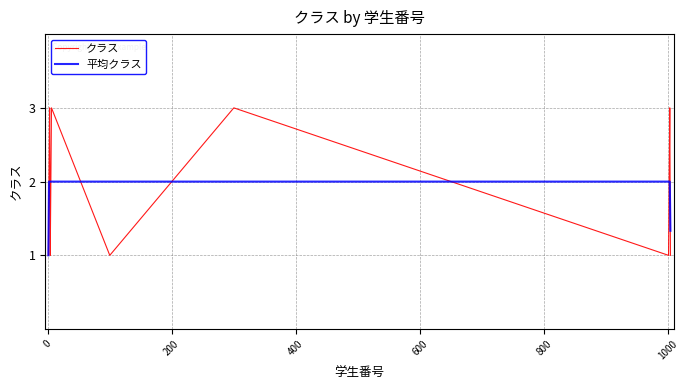

Reading left to right, what are all the values shown in this chart?

クラス: 1.0	2.0	3.0	1.0	2.0	3.0	1.0	2.0	3.0	1.0	2.0	3.0	1.0
平均クラス: 1.0	2.0	2.0	2.0	2.0	2.0	2.0	2.0	2.0	2.0	2.0	2.0	1.3